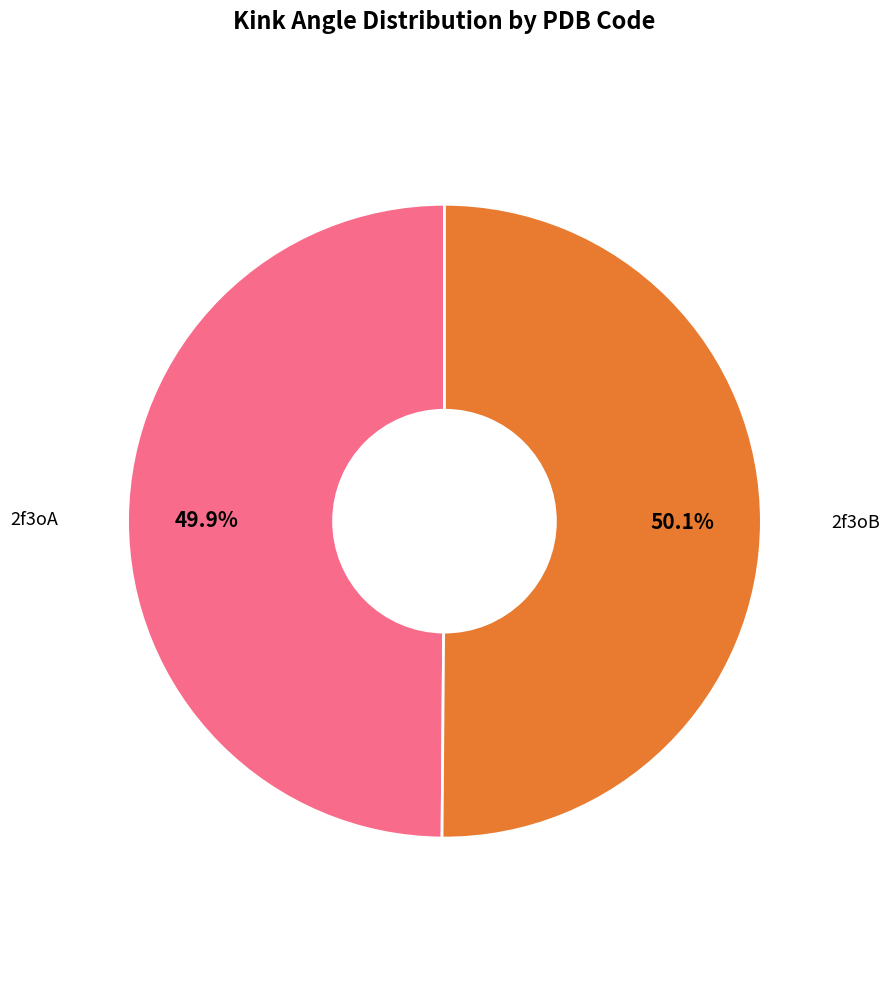

What percentage is the 2f3oB slice, to the nearest percent?

50%